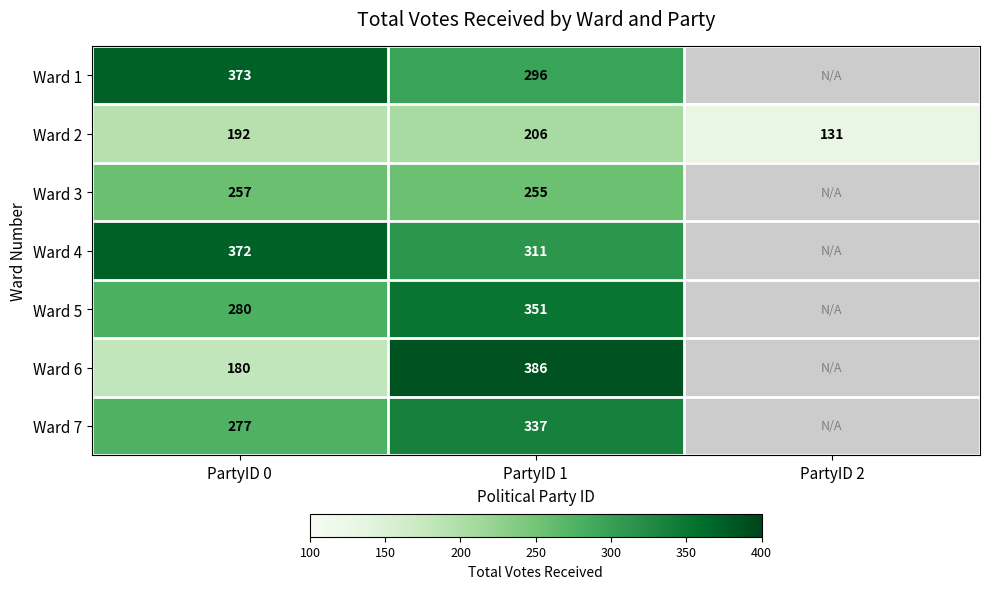

What is the total value across all series at PartyID 0?

1931